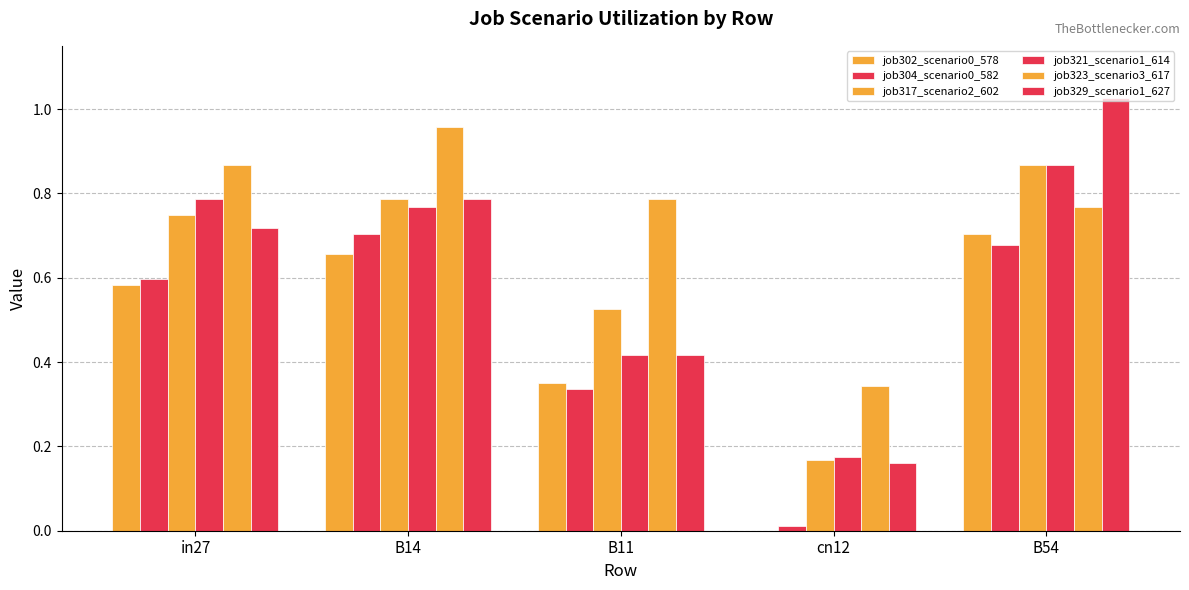

Count the number of data series in this chart.

6